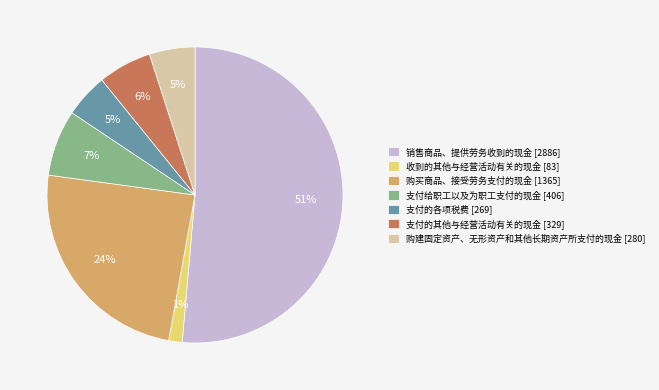

Is there a majority slice in this chart?

Yes